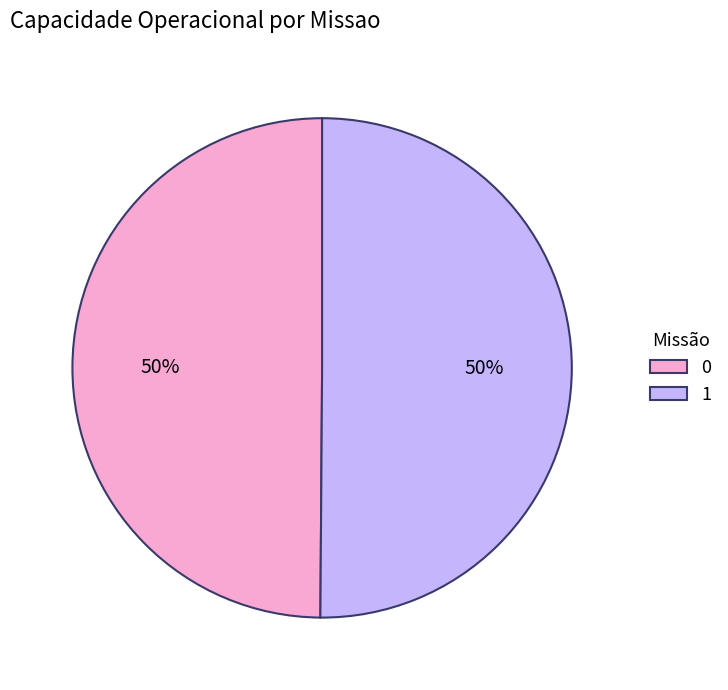

How many slices are in this pie chart?

2